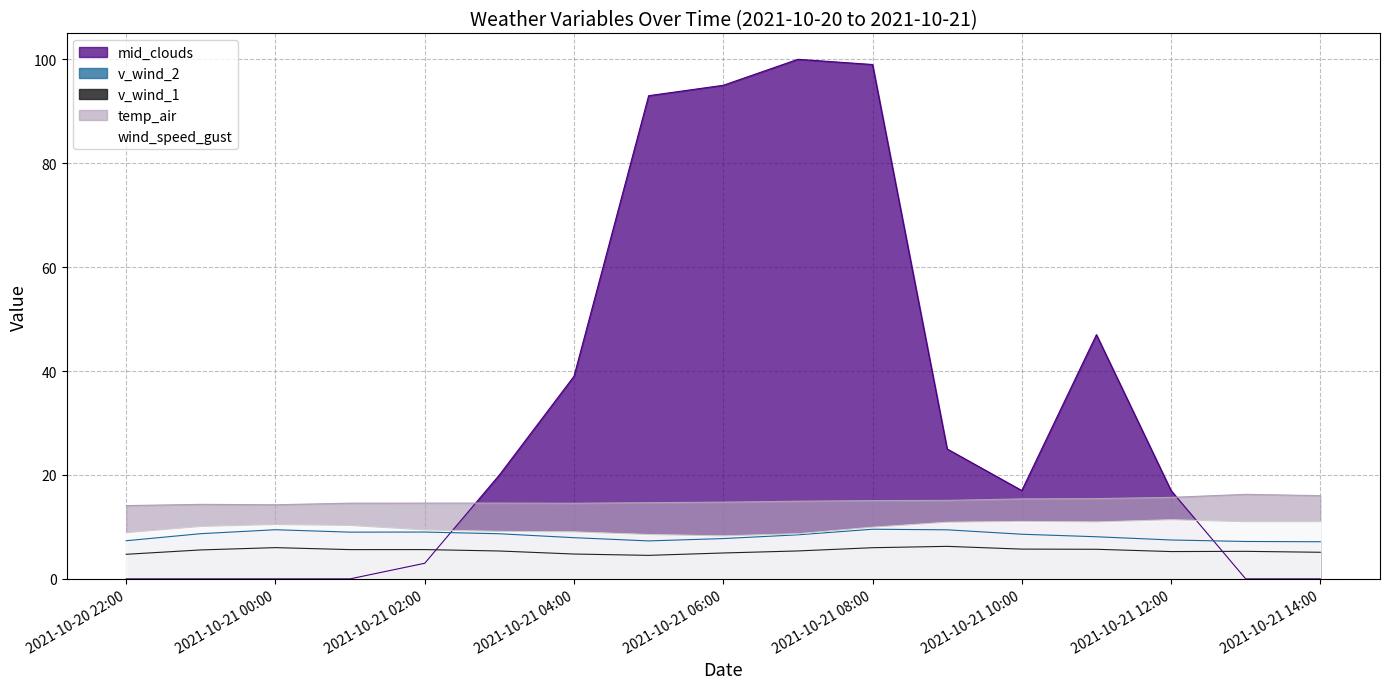

List the series in order of their peak value, lowest first.

v_wind_1, v_wind_2, wind_speed_gust, temp_air, mid_clouds